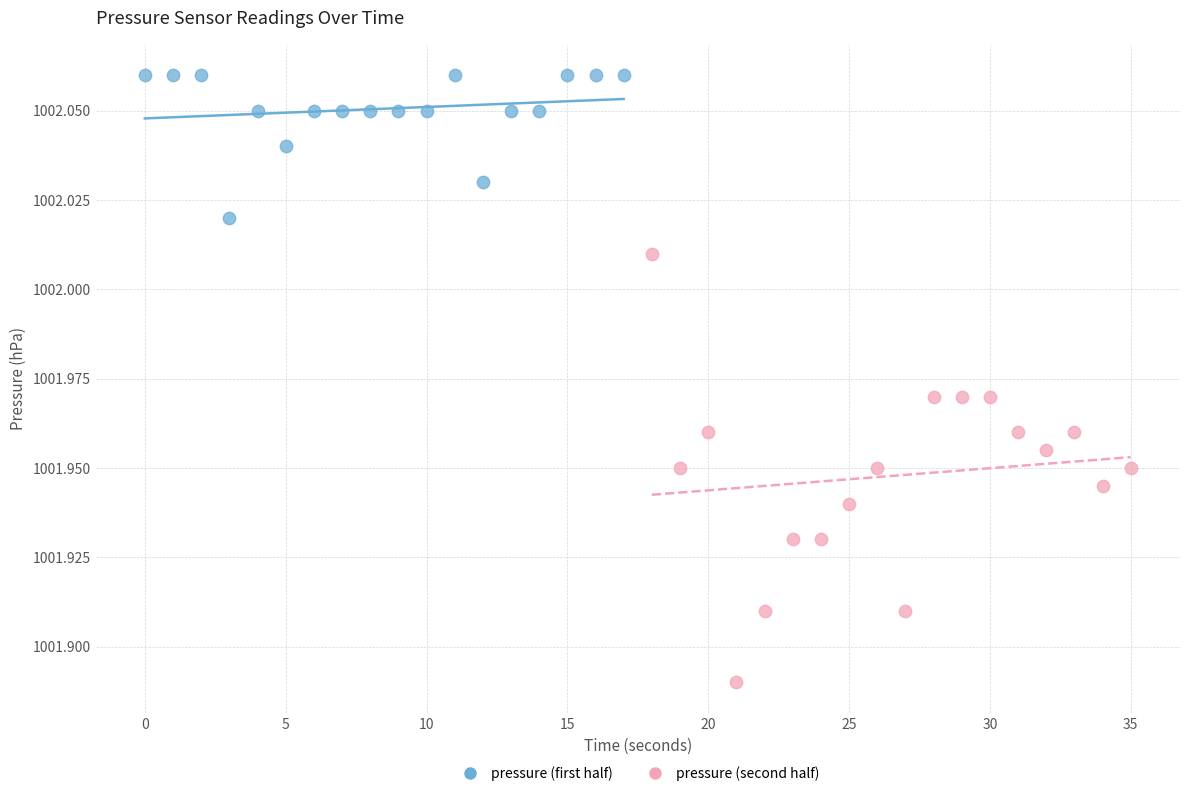

Which series contains the highest Y value?

pressure (first half)